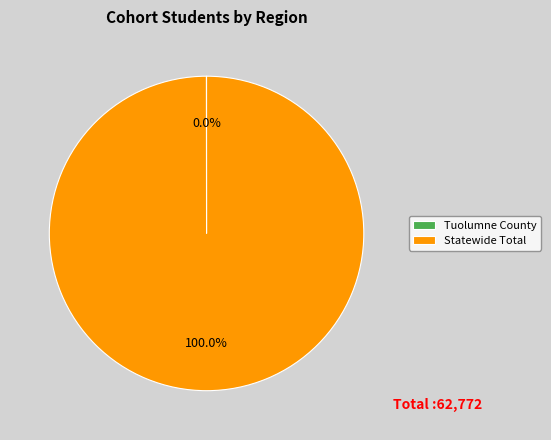

Which category has the biggest portion of the pie?

Statewide Total